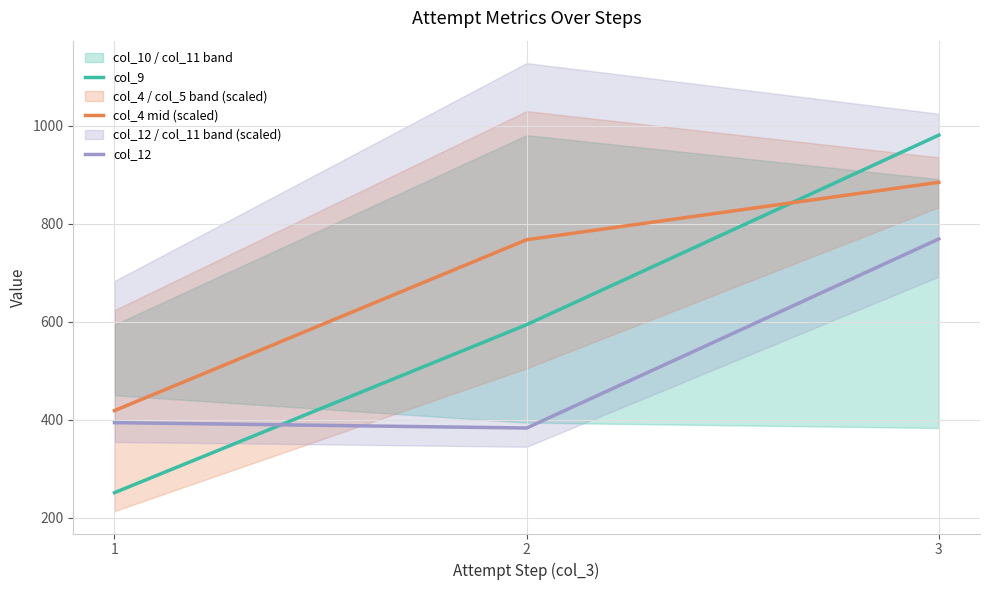

The col_12 series shows 769.0 at 3. True or false?

True